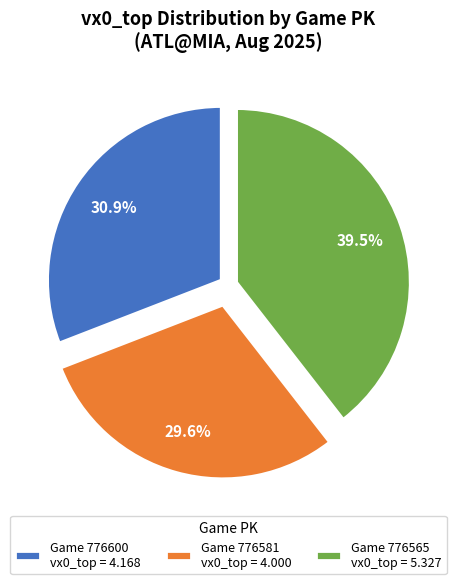

Which has a higher value, Game 776600 vx0_top = 4.168 or Game 776581 vx0_top = 4.000?

Game 776600 vx0_top = 4.168